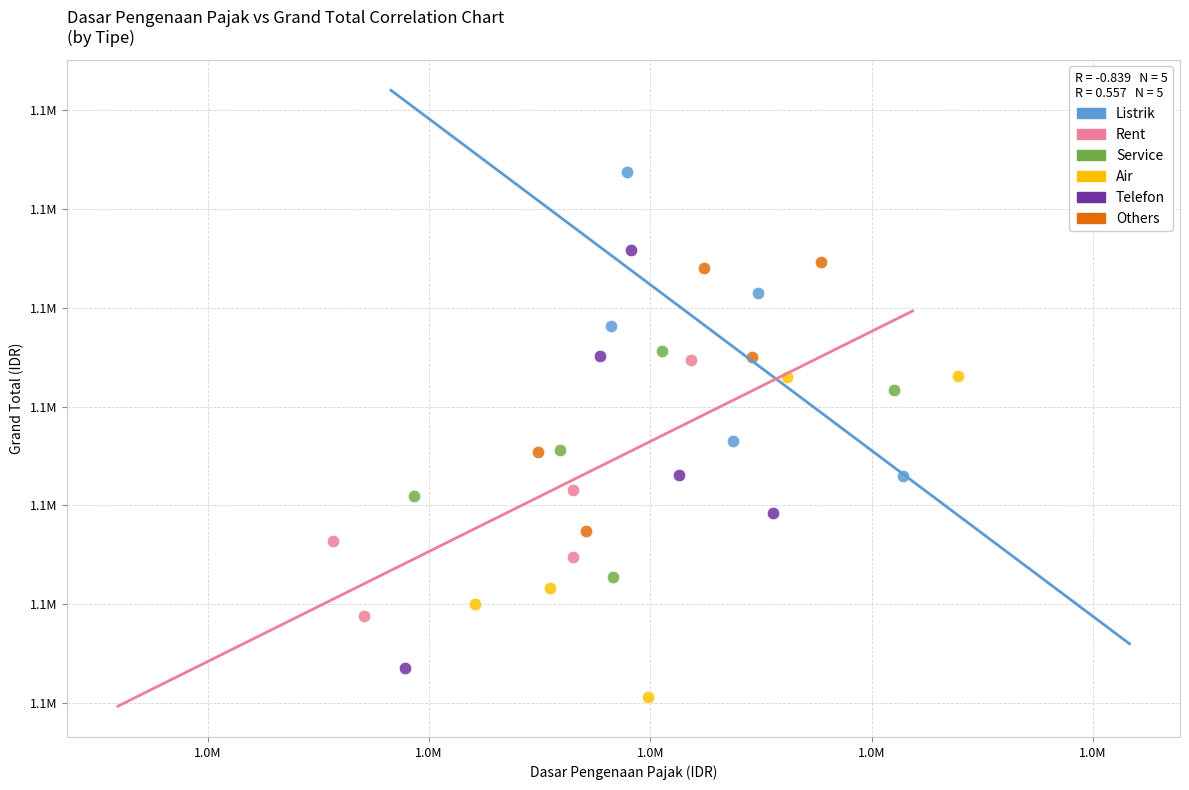

Which series reaches the minimum Y coordinate?

Air